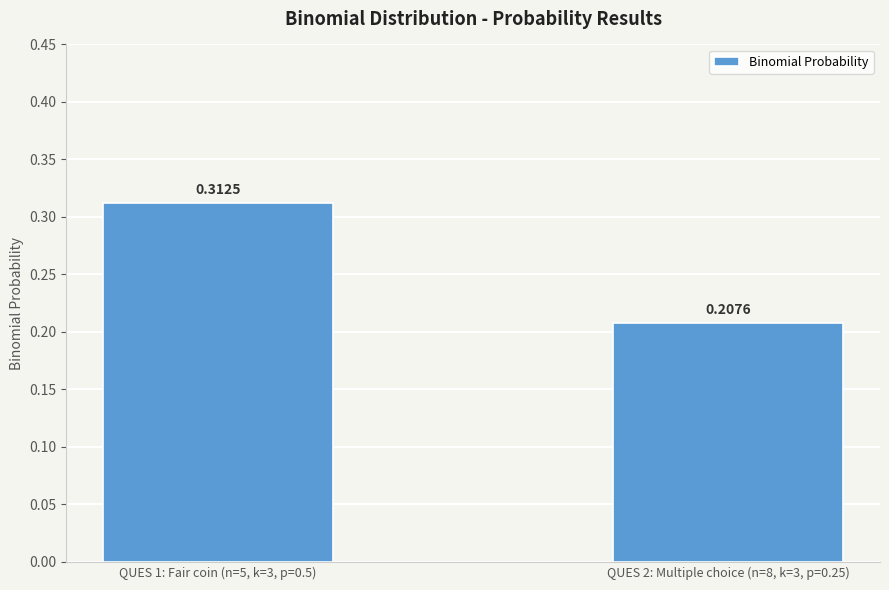

Rank the categories by value from highest to lowest.

QUES 1: Fair coin (n=5, k=3, p=0.5), QUES 2: Multiple choice (n=8, k=3, p=0.25)